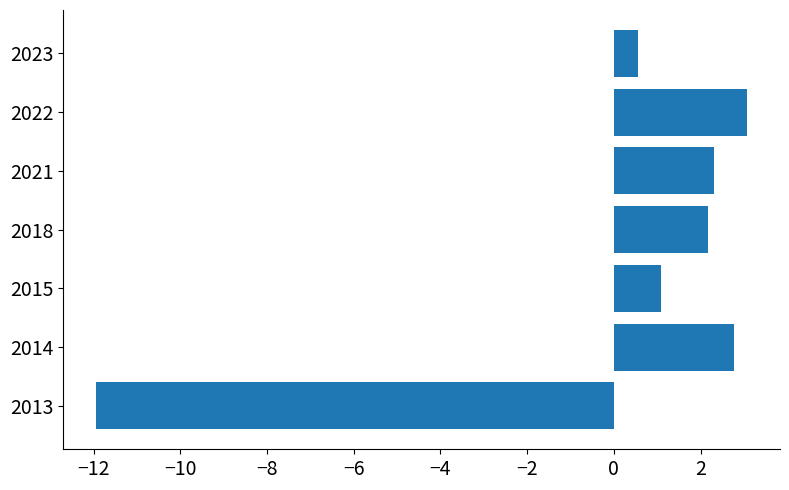

What is the difference between the maximum and minimum values?

15.0